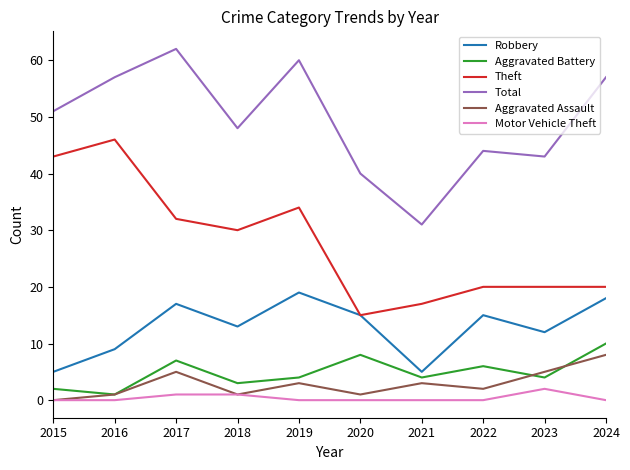

What are all the series names shown in the legend?

Robbery, Aggravated Battery, Theft, Total, Aggravated Assault, Motor Vehicle Theft